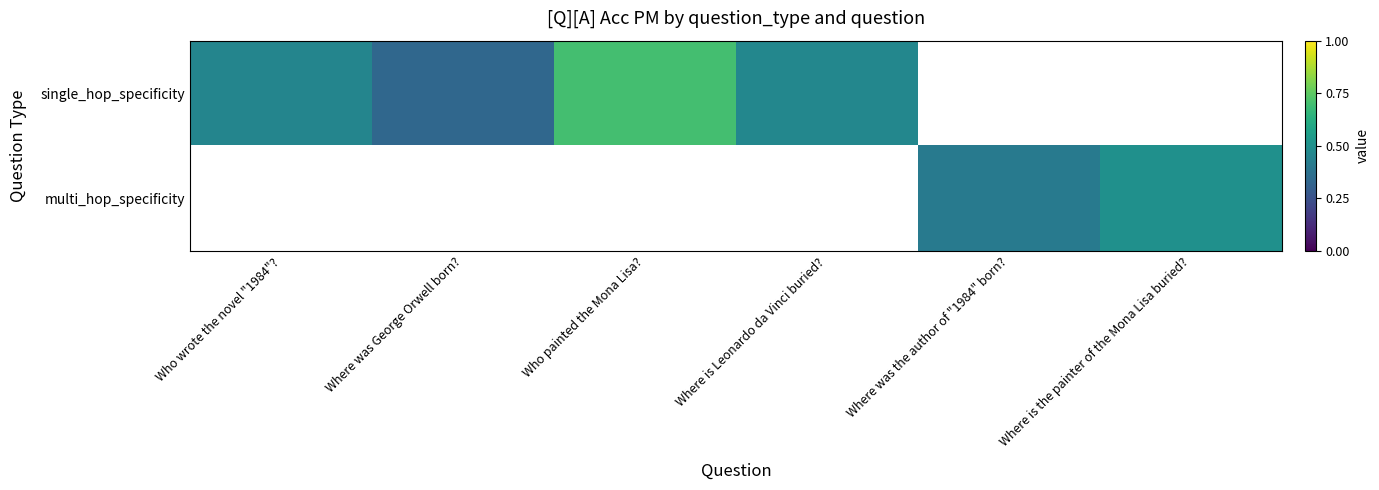

Rank the categories by single_hop_specificity value from lowest to highest.

Where was George Orwell born?, Who wrote the novel "1984"?, Where is Leonardo da Vinci buried?, Who painted the Mona Lisa?, Where was the author of "1984" born?, Where is the painter of the Mona Lisa buried?